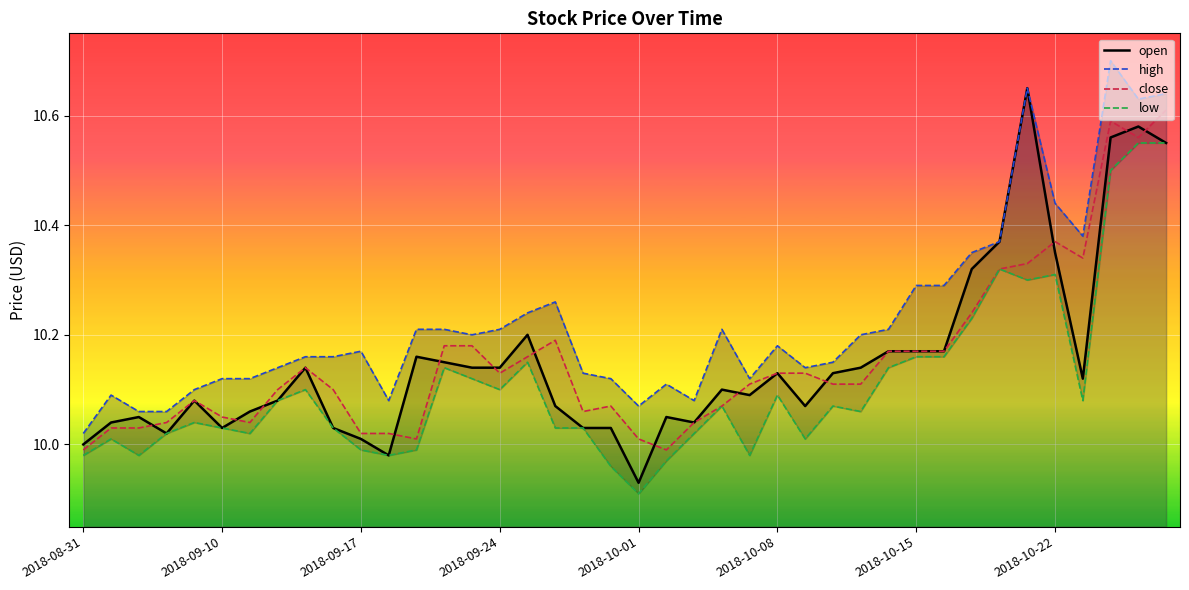

What is the difference between the second highest and minimum values in the open series?

0.6